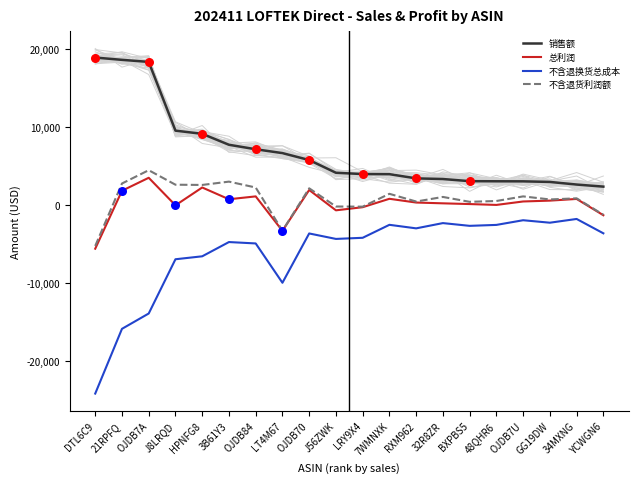

At which category is the sum across all series the highest?

OJDB7A